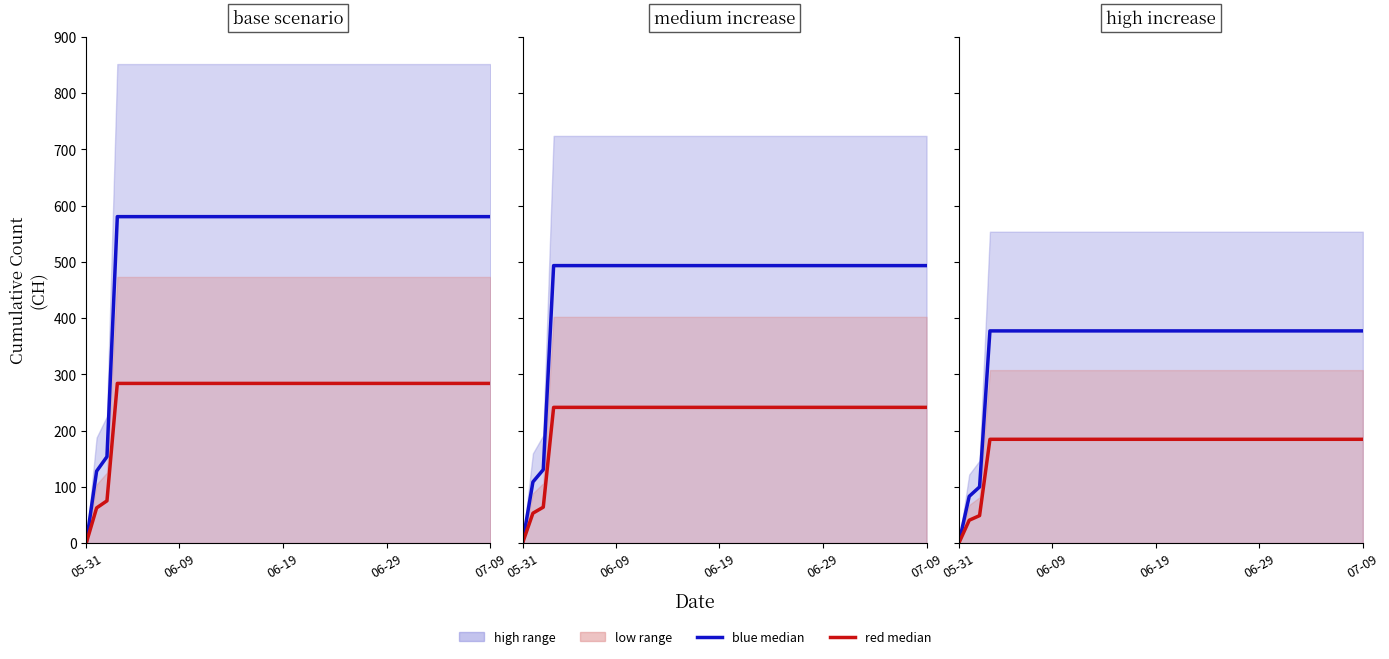

Reading left to right, extract all data points from this chart.

blue median: 0.0	83.1	99.9	377.3	377.3	377.3	377.3	377.3	377.3	377.3	377.3	377.3	377.3	377.3	377.3	377.3	377.3	377.3	377.3	377.3	377.3	377.3	377.3	377.3	377.3	377.3	377.3	377.3	377.3	377.3	377.3	377.3	377.3	377.3	377.3	377.3	377.3	377.3	377.3	377.3
red median: 0.0	40.7	48.8	184.6	184.6	184.6	184.6	184.6	184.6	184.6	184.6	184.6	184.6	184.6	184.6	184.6	184.6	184.6	184.6	184.6	184.6	184.6	184.6	184.6	184.6	184.6	184.6	184.6	184.6	184.6	184.6	184.6	184.6	184.6	184.6	184.6	184.6	184.6	184.6	184.6